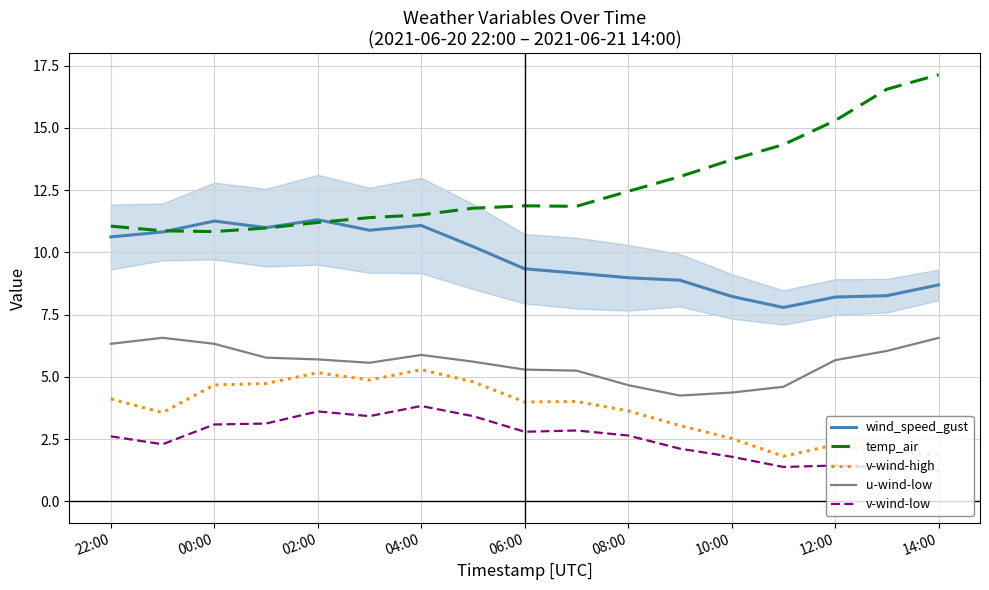

How many lines are shown in the chart?

5